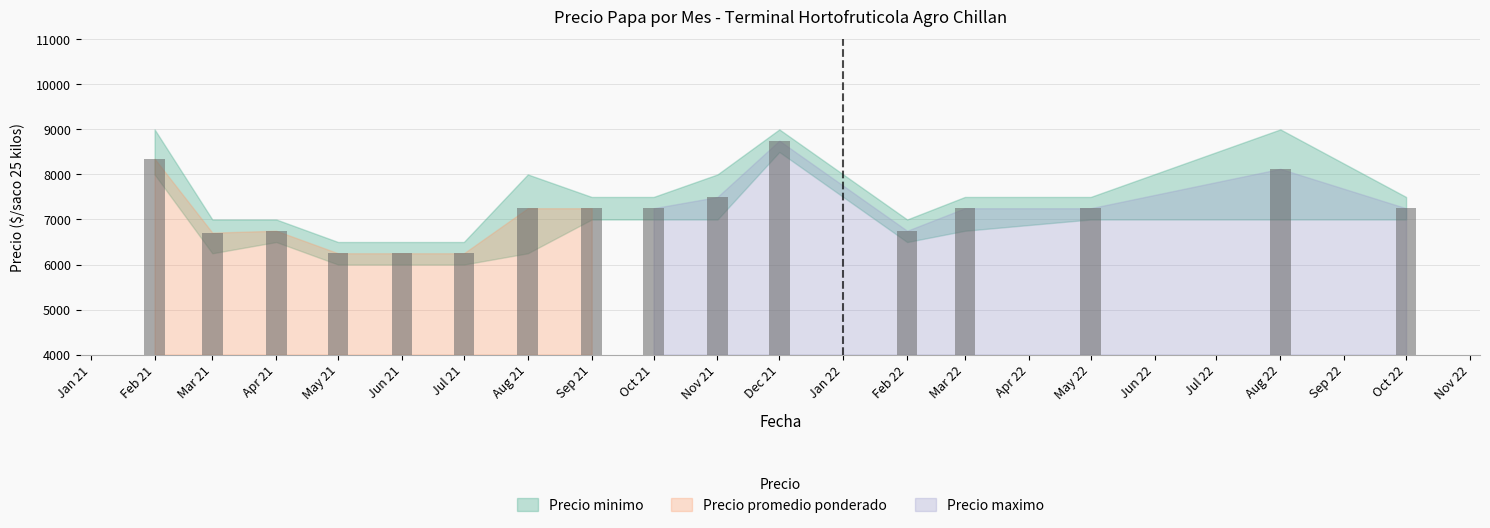

Reading right to left, extract all data points from this chart.

Precio minimo: 7000	7000	7000	6750	6500	8500	7000	7000	7000	6250	6000	6000	6000	6500	6250	8000
Precio maximo: 7500	9000	7500	7500	7000	9000	8000	7500	7500	8000	6500	6500	6500	7000	7000	9000
Precio promedio ponderado: 7250	8125	7250	7250	6750	8750	7500	7250	7250	7250	6250	6250	6250	6750	6708	8350